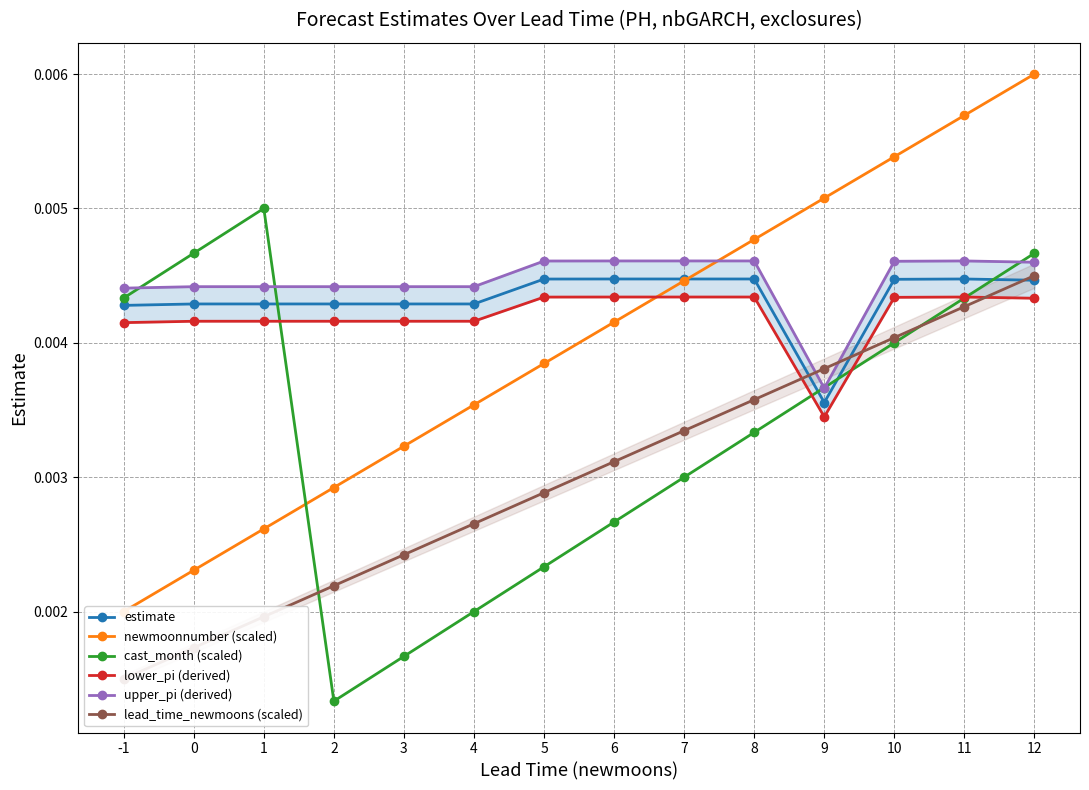

The newmoonnumber (scaled) series shows 0.0 at 0. True or false?

False